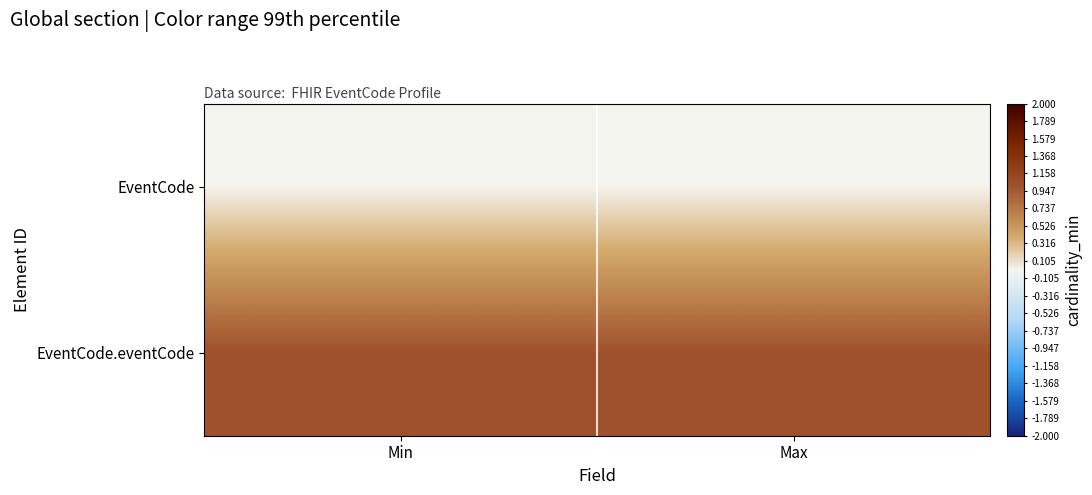

Reading left to right, what are all the values shown in this chart?

EventCode: Min=0	Max=0
EventCode.eventCode: Min=1	Max=1